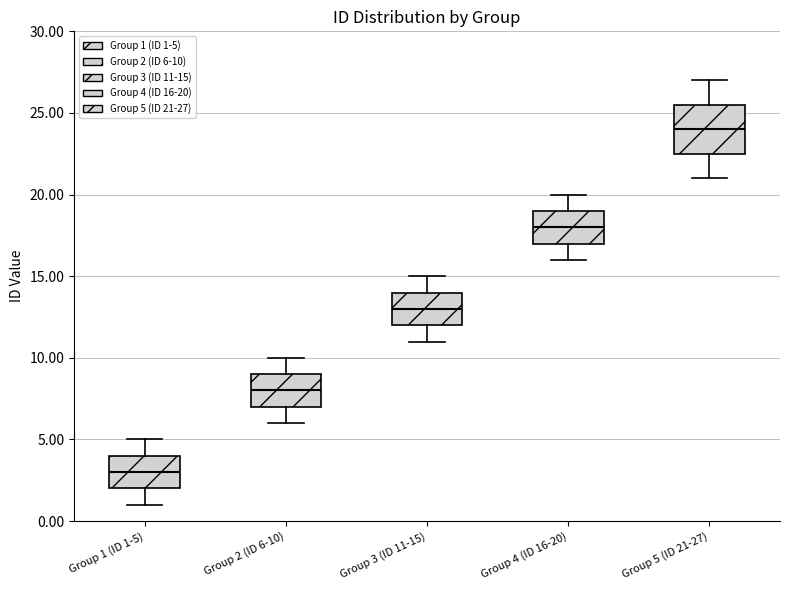

Reading left to right, transcribe this box plot: for each box, give where its median line is, the range the box spans, and where its two whiskers end, as read against the y-axis. The values are not printed on the chart, so give them approximately, as read against the axis.

Group 1 (ID 1-5): median 3.0, box 2.0 to 4.0, whiskers 1.0 to 5.0
Group 2 (ID 6-10): median 8.0, box 7.0 to 9.0, whiskers 6.0 to 10.0
Group 3 (ID 11-15): median 13.0, box 12.0 to 14.0, whiskers 11.0 to 15.0
Group 4 (ID 16-20): median 18.0, box 17.0 to 19.0, whiskers 16.0 to 20.0
Group 5 (ID 21-27): median 24.0, box 22.5 to 25.5, whiskers 21.0 to 27.0